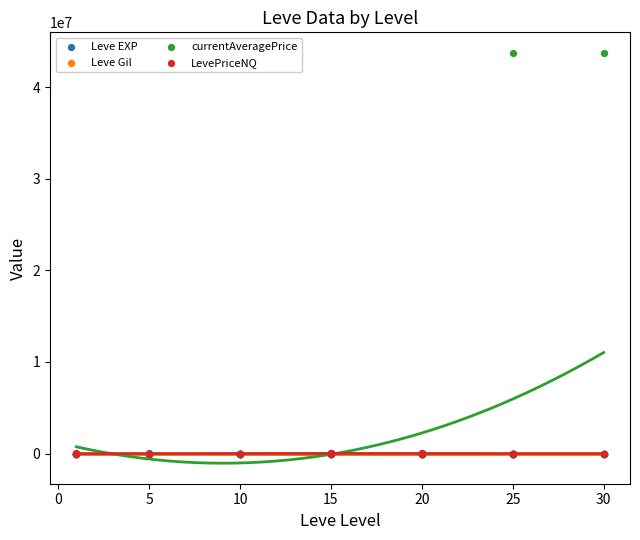

What are all the series names shown in the legend?

Leve EXP, Leve Gil, currentAveragePrice, LevePriceNQ